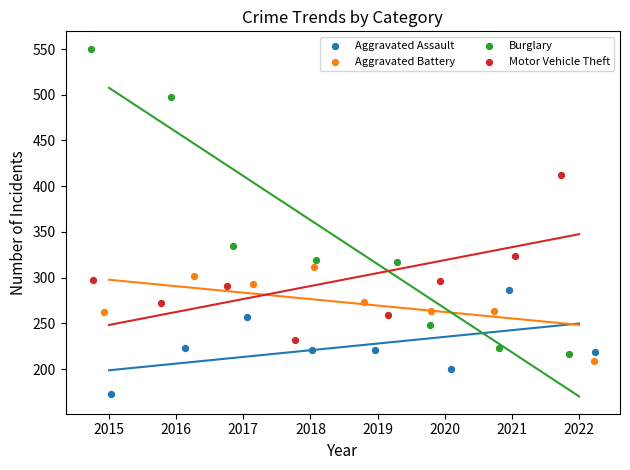

Which series has the largest Y range (max minus min)?

Burglary